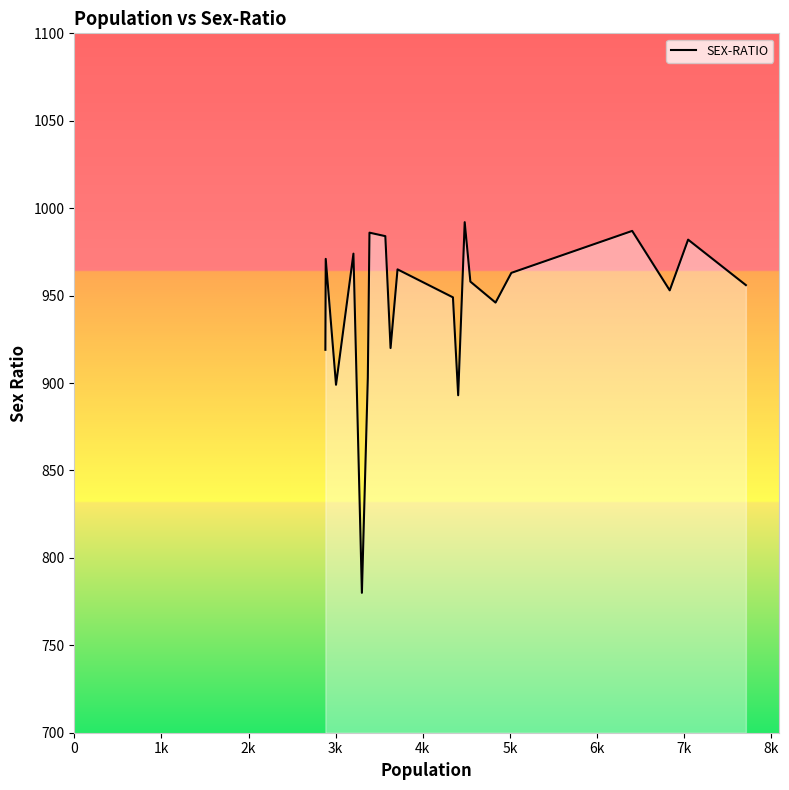

Count the number of categories in the chart.

20